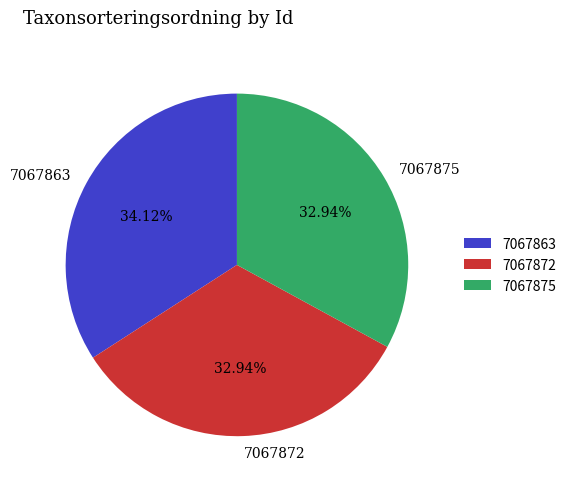

Do 7067875 and 7067872 together represent more than half of the pie?

Yes